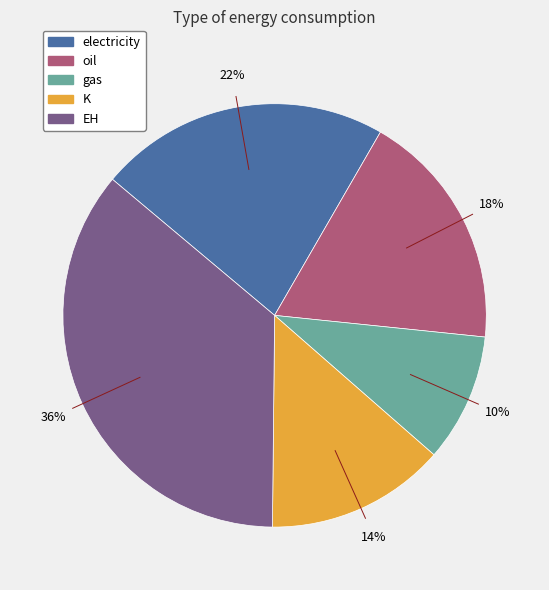

Which has a higher value, EH or electricity?

EH